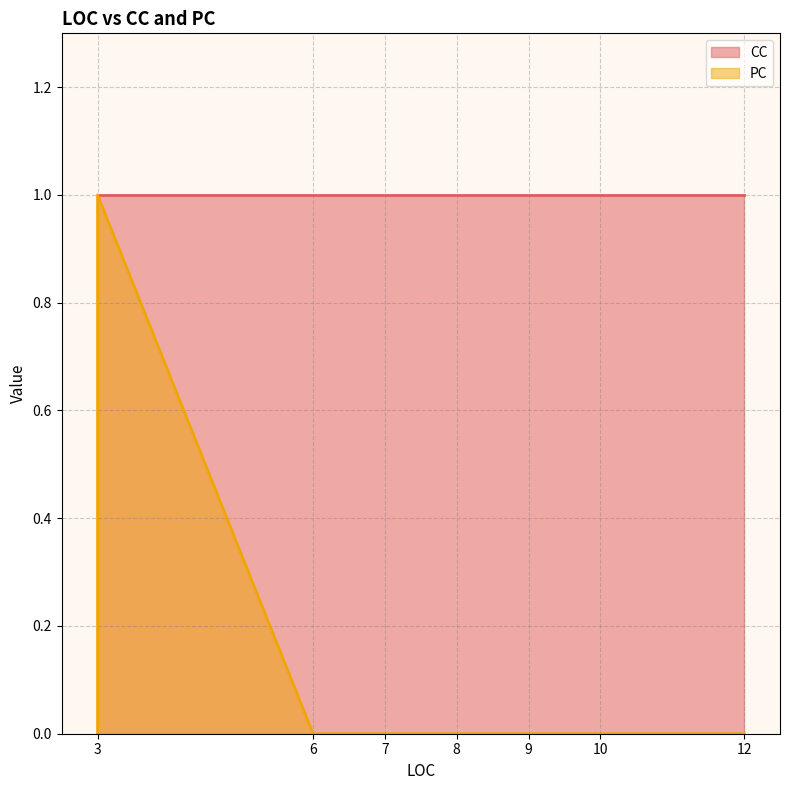

True or false: there are more than 1 points higher than both neighbors.

False